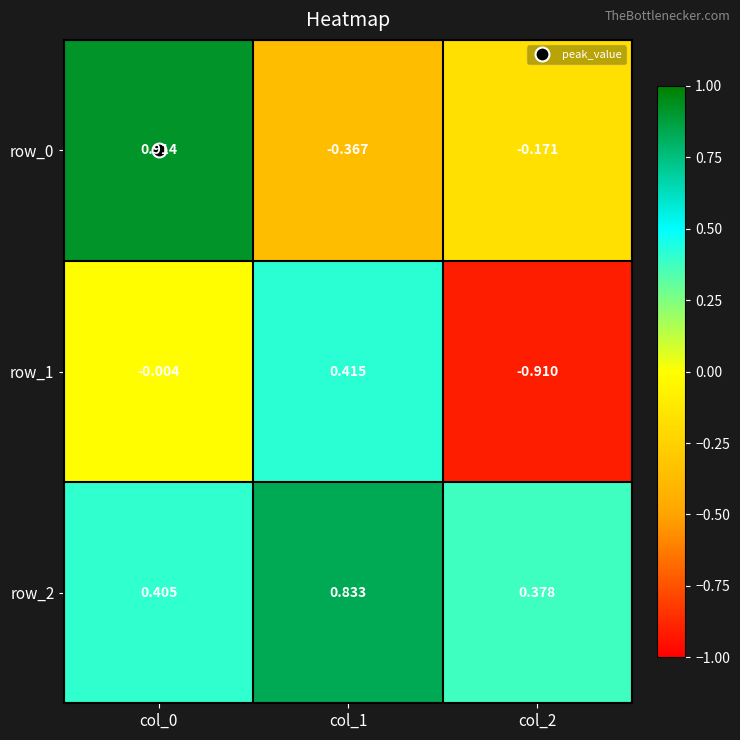

What is the difference between the maximum and minimum values in the row_2 series?

0.5